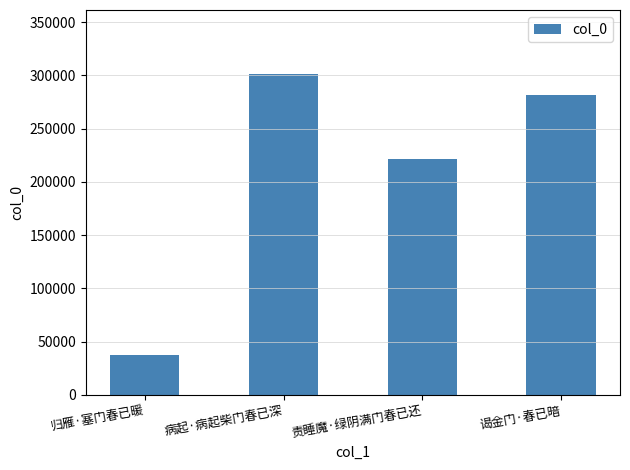

What is the greatest value displayed?

301114